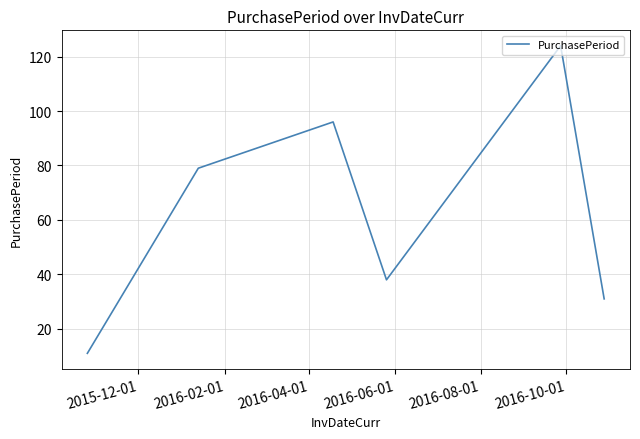

True or false: there are more than 0 points higher than both neighbors.

True